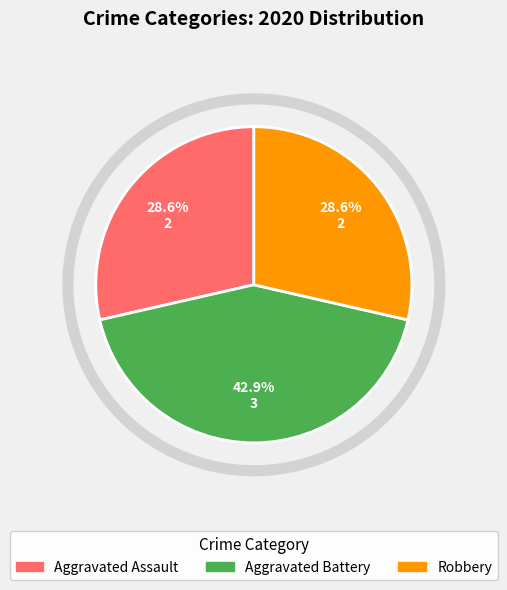

Is there any slice that represents more than half of the pie?

No